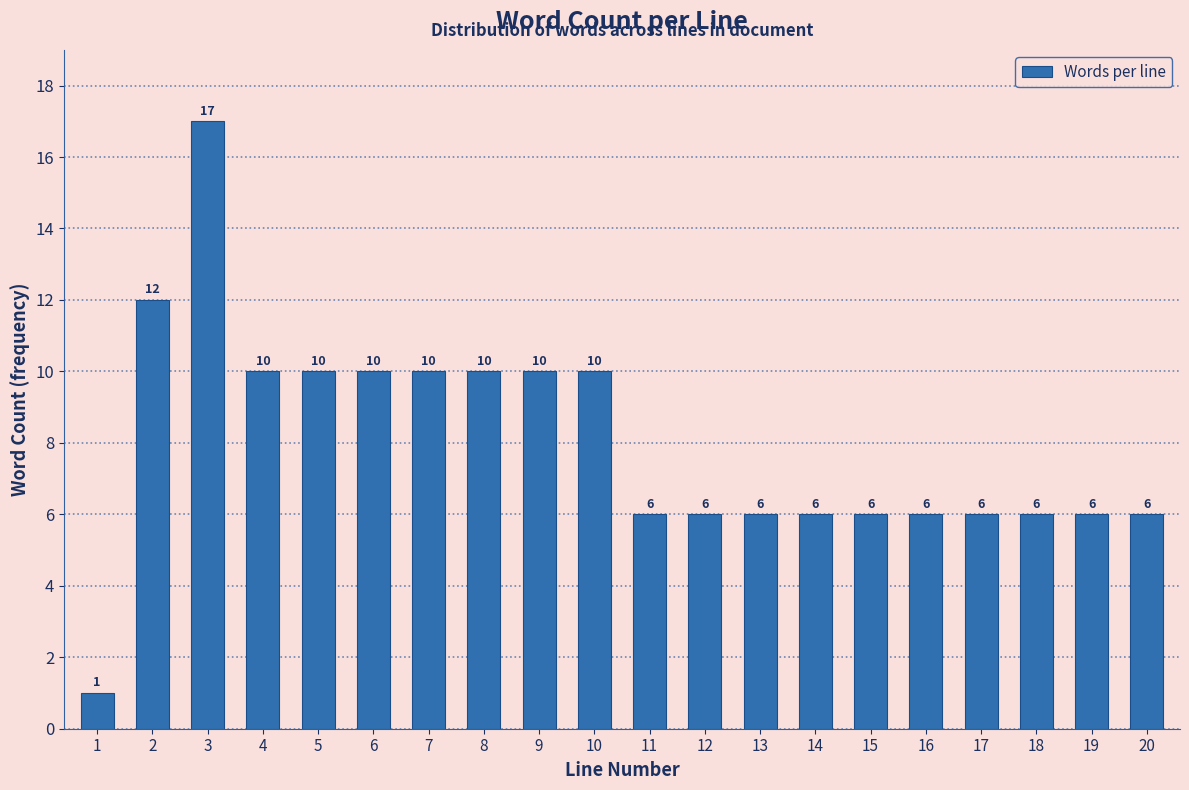

Reading left to right, what are all the values shown in this chart?

1	12	17	10	10	10	10	10	10	10	6	6	6	6	6	6	6	6	6	6